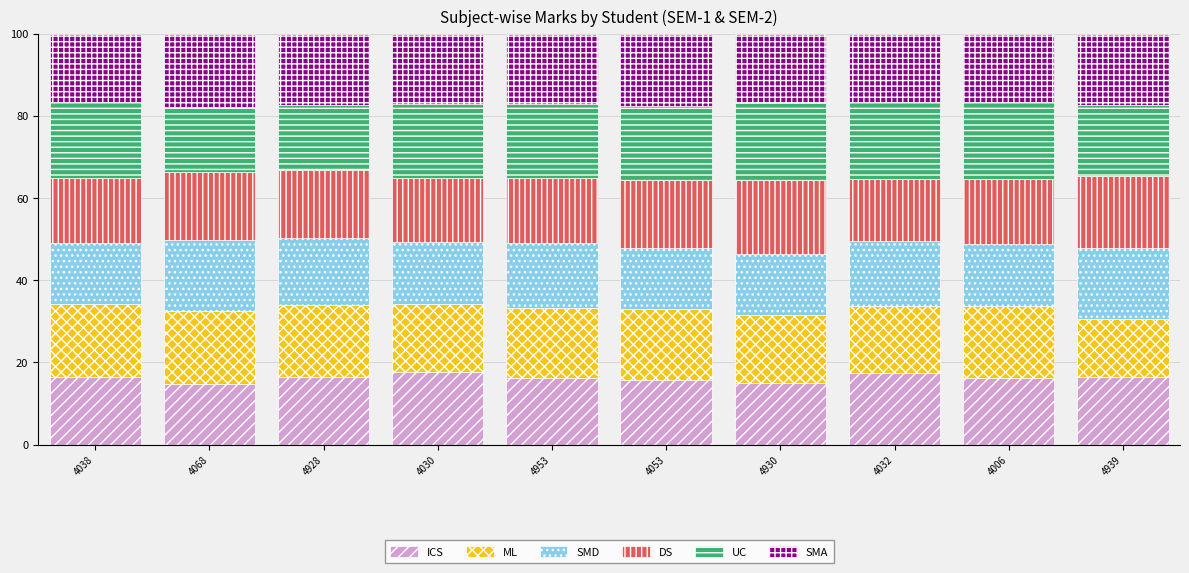

What is the total value across all series at 4953?

100.0